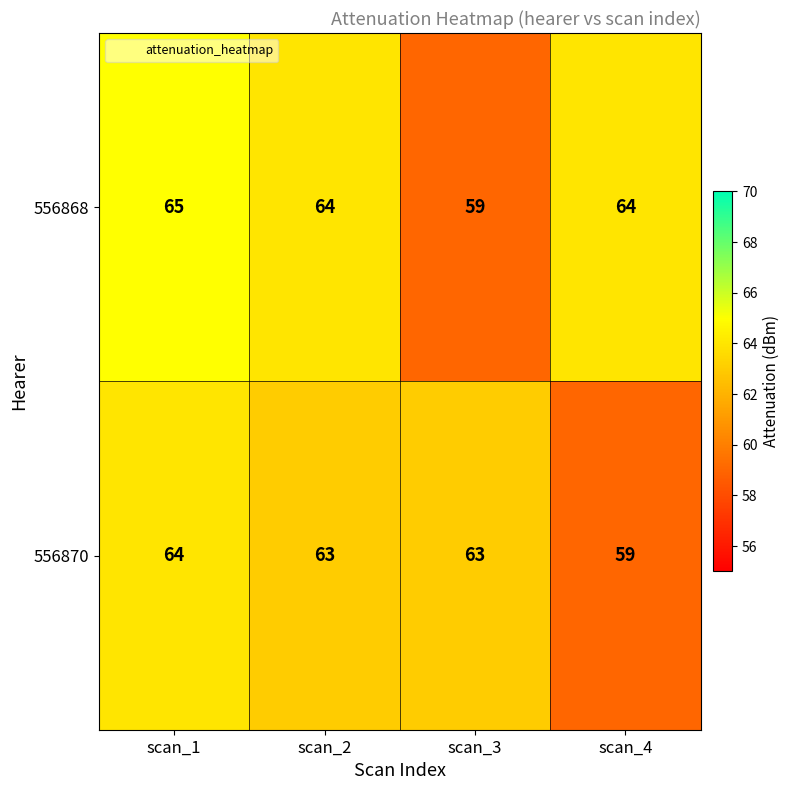

What is the spread (max minus min) of values at scan_1?

1